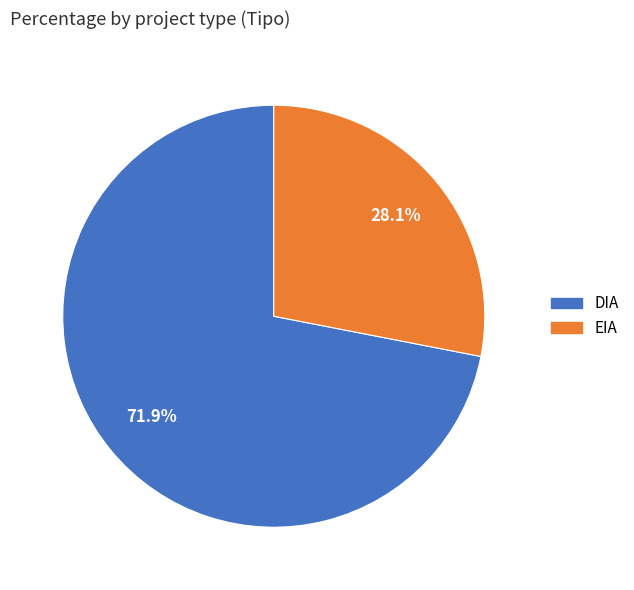

The EIA slice represents 38% of the pie. True or false?

False